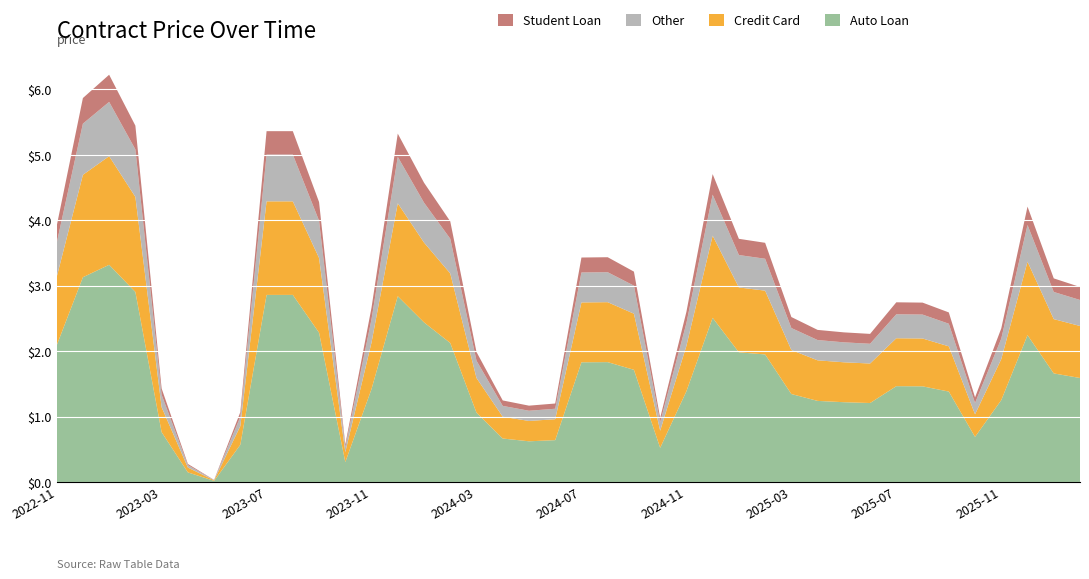

Reading right to left, transcribe all the data shown in this chart.

Auto Loan: 1.6	1.7	2.2	1.3	0.7	1.4	1.5	1.5	1.2	1.2	1.2	1.3	1.9	2.0	2.5	1.4	0.5	1.7	1.8	1.8	0.6	0.6	0.7	1.1	2.1	2.4	2.8	1.4	0.3	2.3	2.9	2.9	0.6	0.0	0.1	0.8	2.9	3.3	3.1	2.1
Credit Card: 0.8	0.8	1.1	0.6	0.3	0.7	0.7	0.7	0.6	0.6	0.6	0.7	1.0	1.0	1.3	0.7	0.3	0.9	0.9	0.9	0.3	0.3	0.3	0.5	1.1	1.2	1.4	0.7	0.2	1.1	1.4	1.4	0.3	0.0	0.1	0.4	1.5	1.7	1.6	1.0
Other: 0.4	0.4	0.6	0.3	0.2	0.3	0.4	0.4	0.3	0.3	0.3	0.3	0.5	0.5	0.6	0.3	0.1	0.4	0.5	0.5	0.2	0.2	0.2	0.3	0.5	0.6	0.7	0.4	0.1	0.6	0.7	0.7	0.1	0.0	0.0	0.2	0.7	0.8	0.8	0.5
Student Loan: 0.2	0.2	0.3	0.2	0.1	0.2	0.2	0.2	0.2	0.2	0.2	0.2	0.2	0.2	0.3	0.2	0.1	0.2	0.2	0.2	0.1	0.1	0.1	0.1	0.3	0.3	0.4	0.2	0.0	0.3	0.4	0.4	0.1	0.0	0.0	0.1	0.4	0.4	0.4	0.3